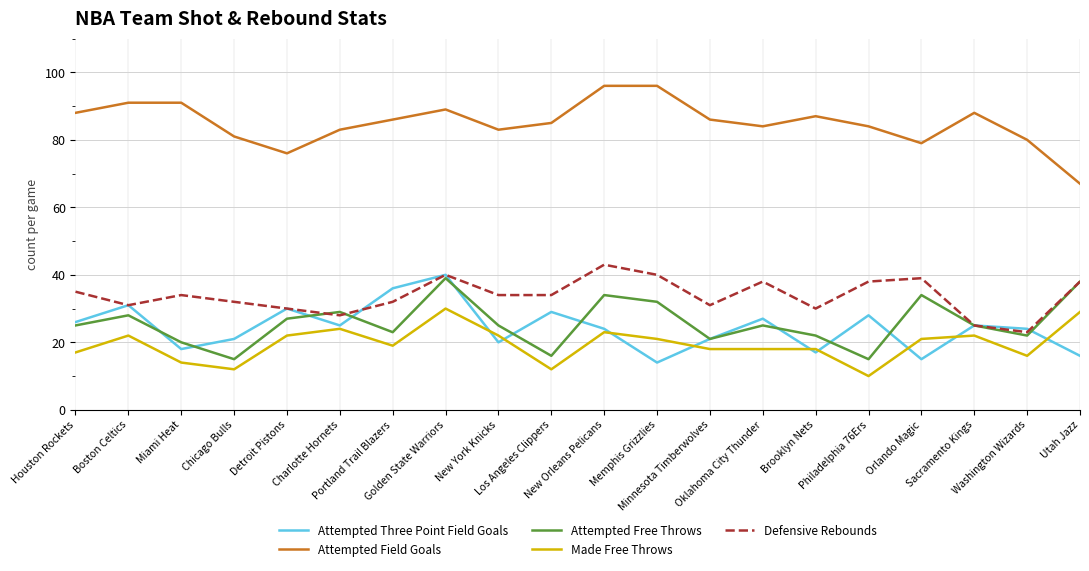

At which label does Attempted Three Point Field Goals first exceed 25?

Houston Rockets